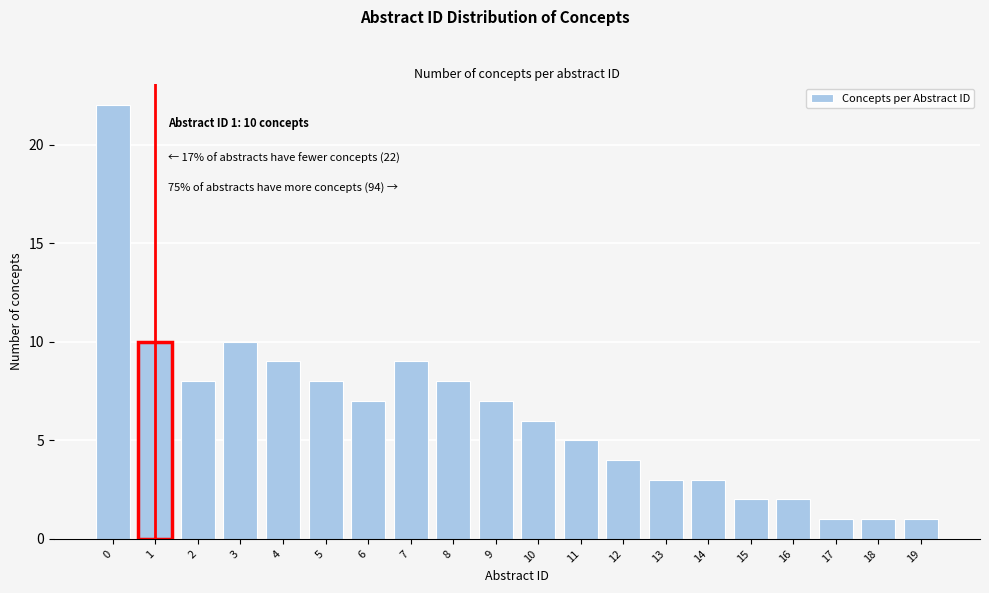

Reading right to left, list all the values displayed in this chart.

1	1	1	2	2	3	3	4	5	6	7	8	9	7	8	9	10	8	10	22